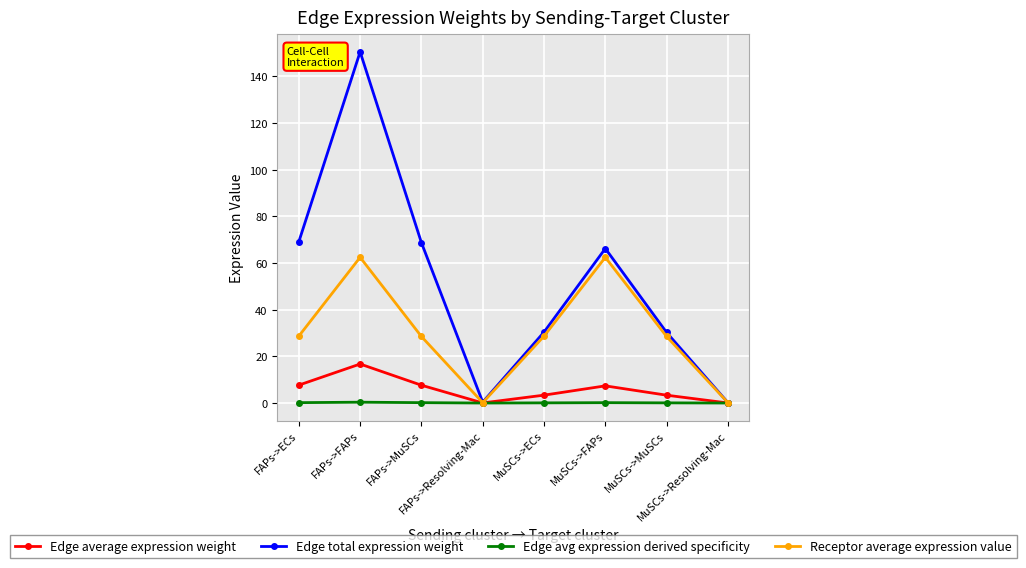

How many interior local valleys does the Receptor average expression value series have?

1